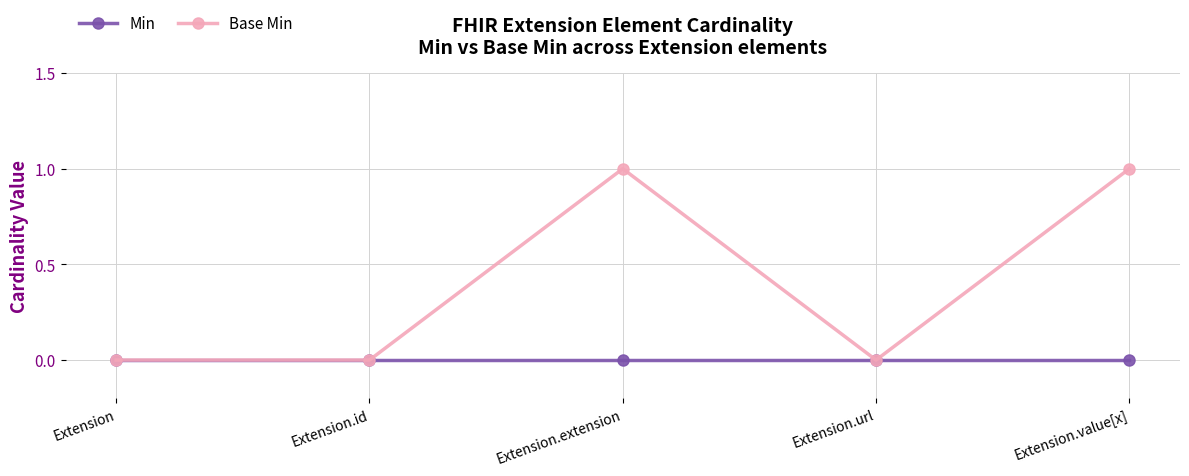

Does the chart have visible grid lines?

Yes